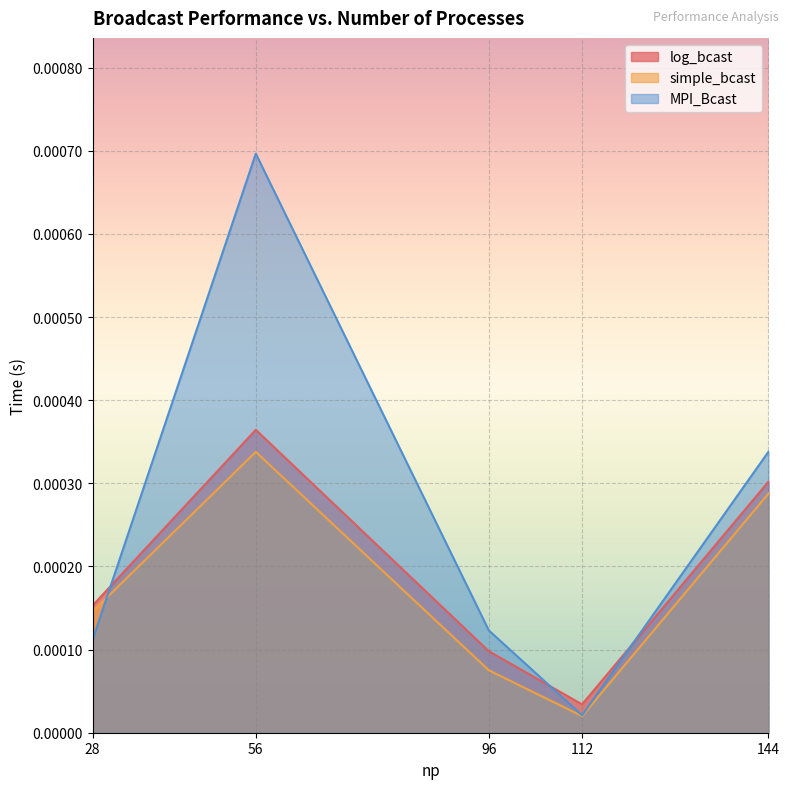

Rank the series at 56 from lowest to highest value.

simple_bcast, log_bcast, MPI_Bcast